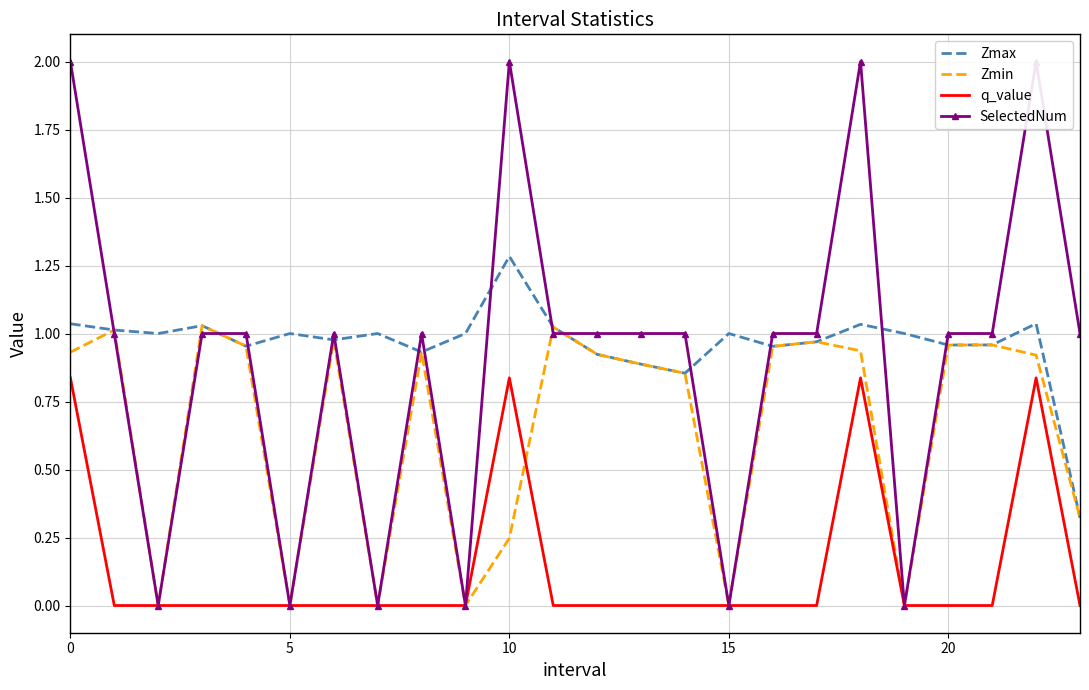

How many interior local valleys does the Zmax series have?

7